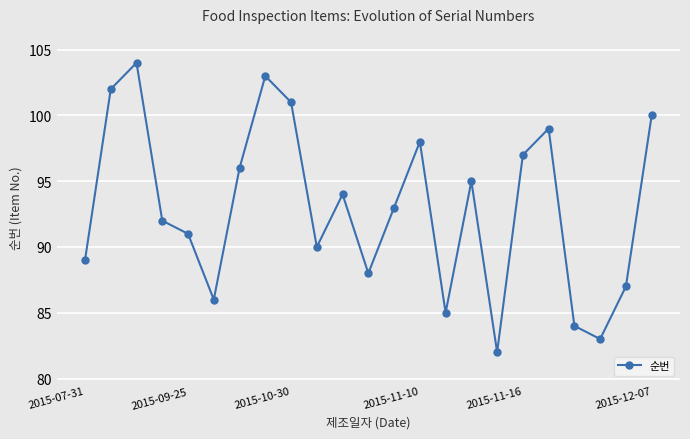

What is the value of the 22nd point from the left?

87